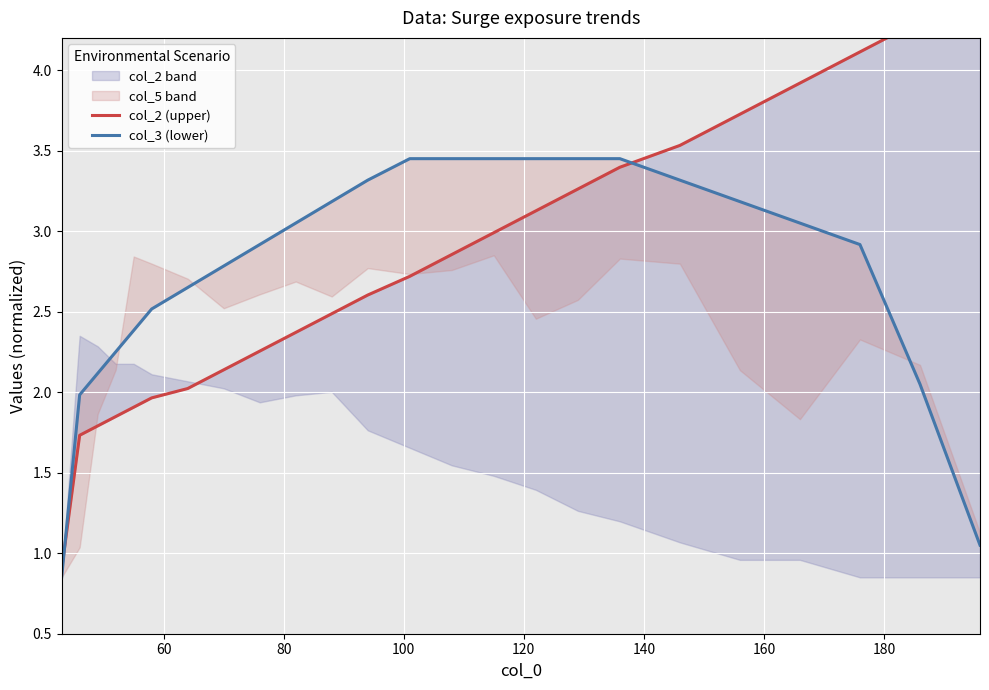

What is the average value of the col_3 (lower) series?

2.8